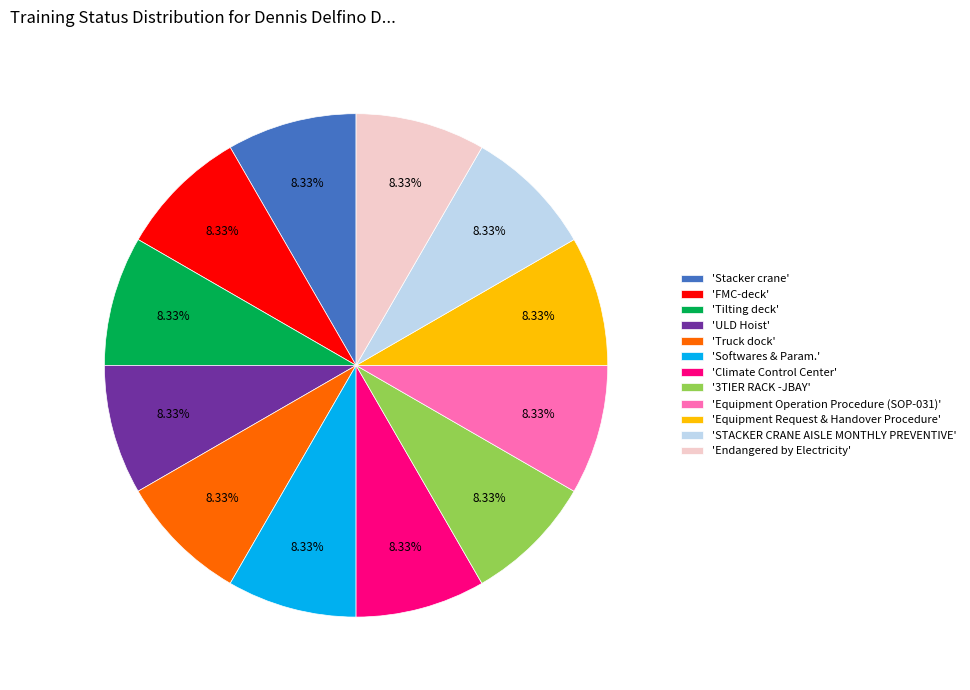

How many slices are in this pie chart?

12